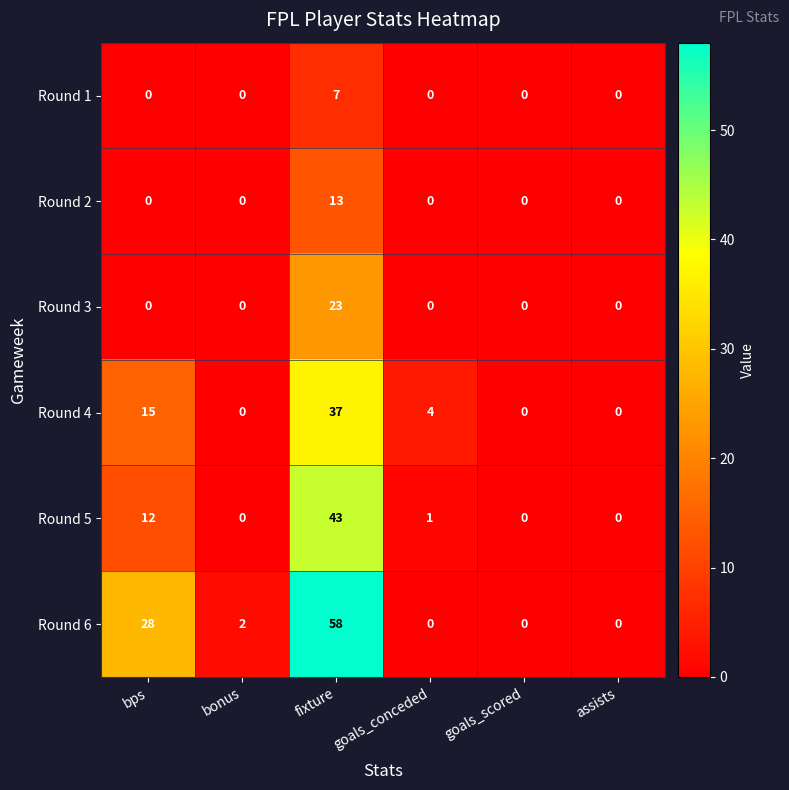

The value of Round 6 at fixture is 58. True or false?

True